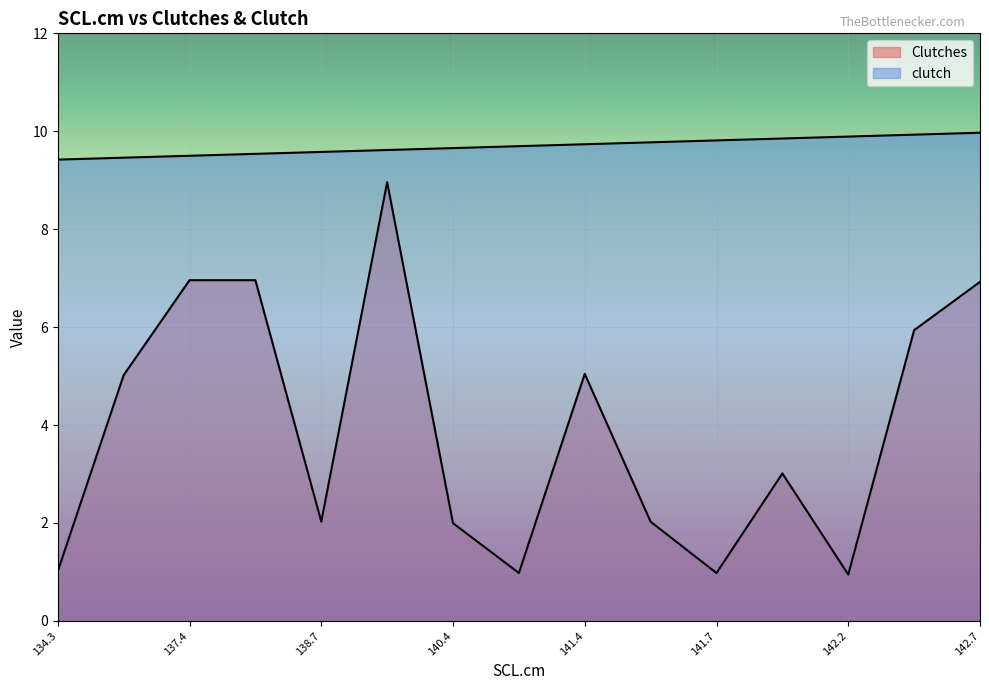

At how many categories does at least one series exceed 3?

15